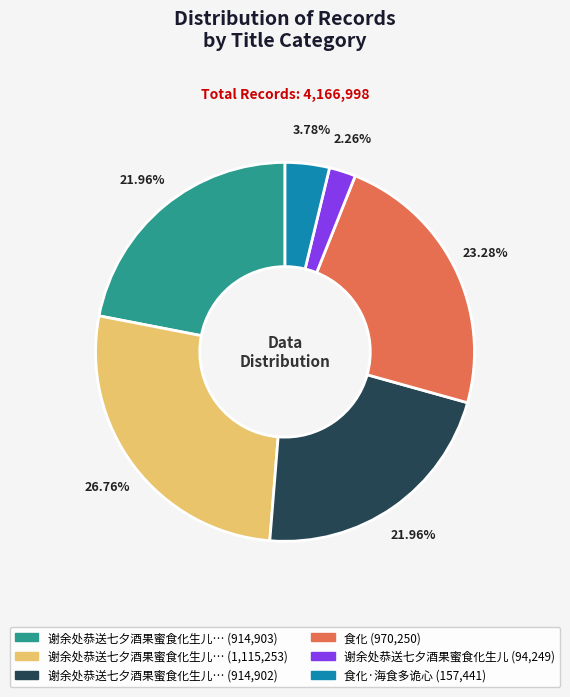

Does any single category account for the majority?

No